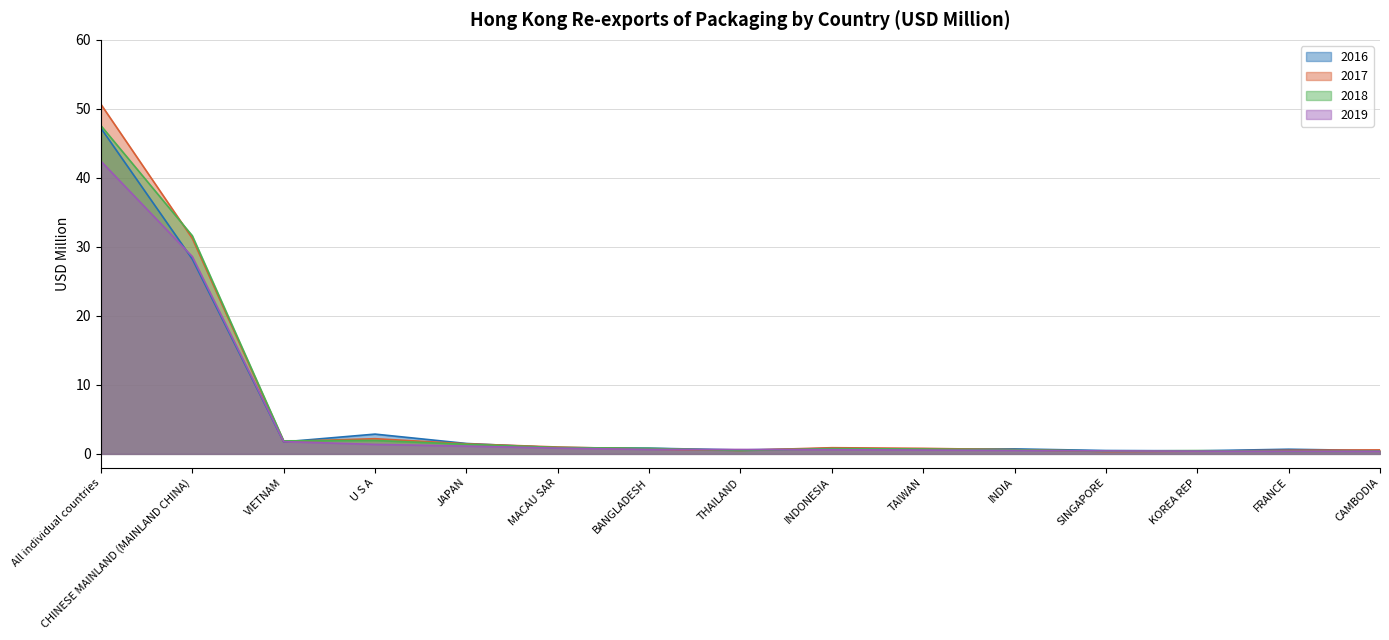

What is the average value of the 2017 series?

6.2